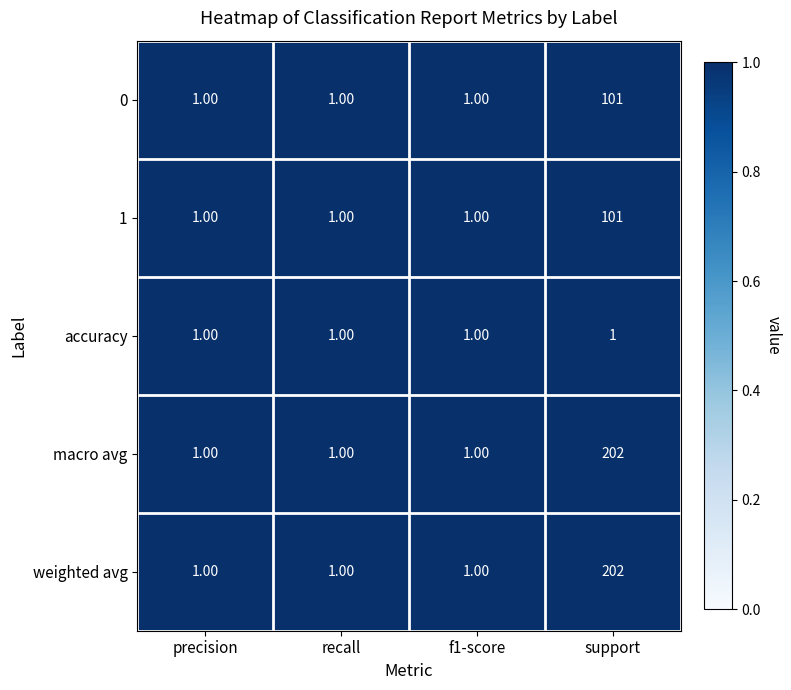

Which category has the highest value across all series?

support